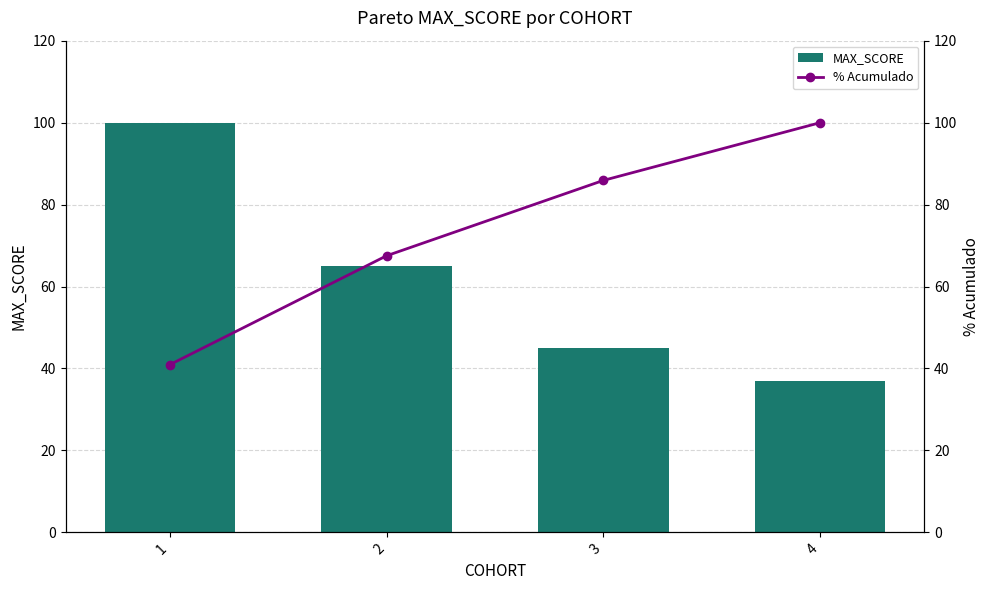

List the series in order of their overall mean, lowest first.

MAX_SCORE, % Acumulado